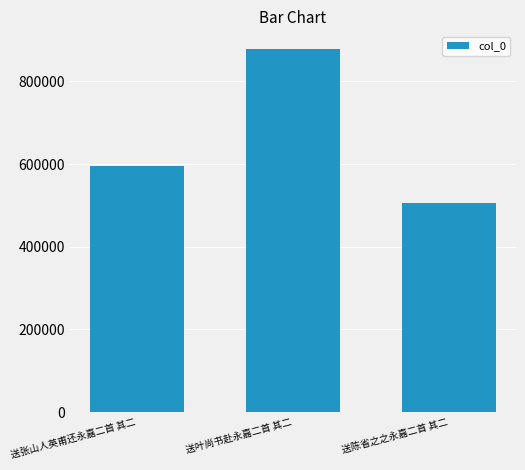

Rank the categories by value from lowest to highest.

送陈省之之永嘉二首 其二, 送张山人英甫还永嘉二首 其二, 送叶尚书赴永嘉二首 其二